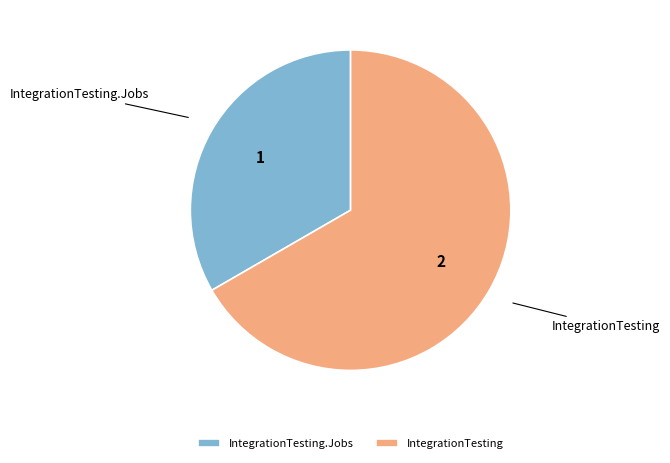

The IntegrationTesting slice represents 67% of the pie. True or false?

True